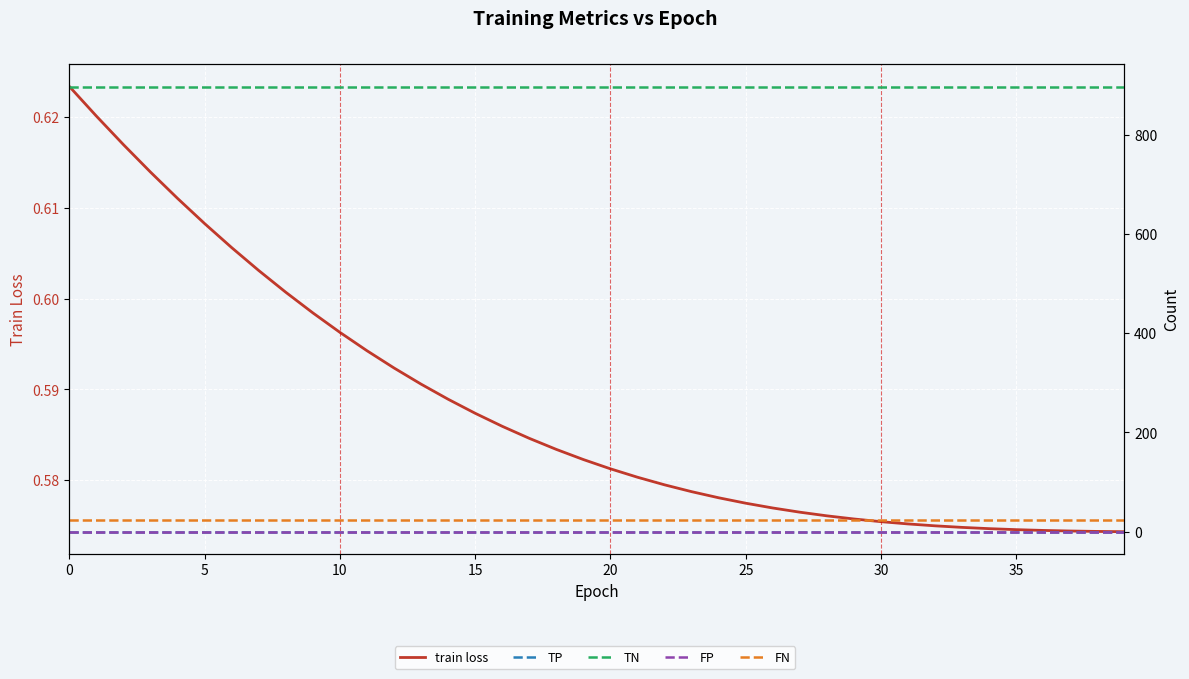

What is the difference between the highest and lowest values at 25?

897.0